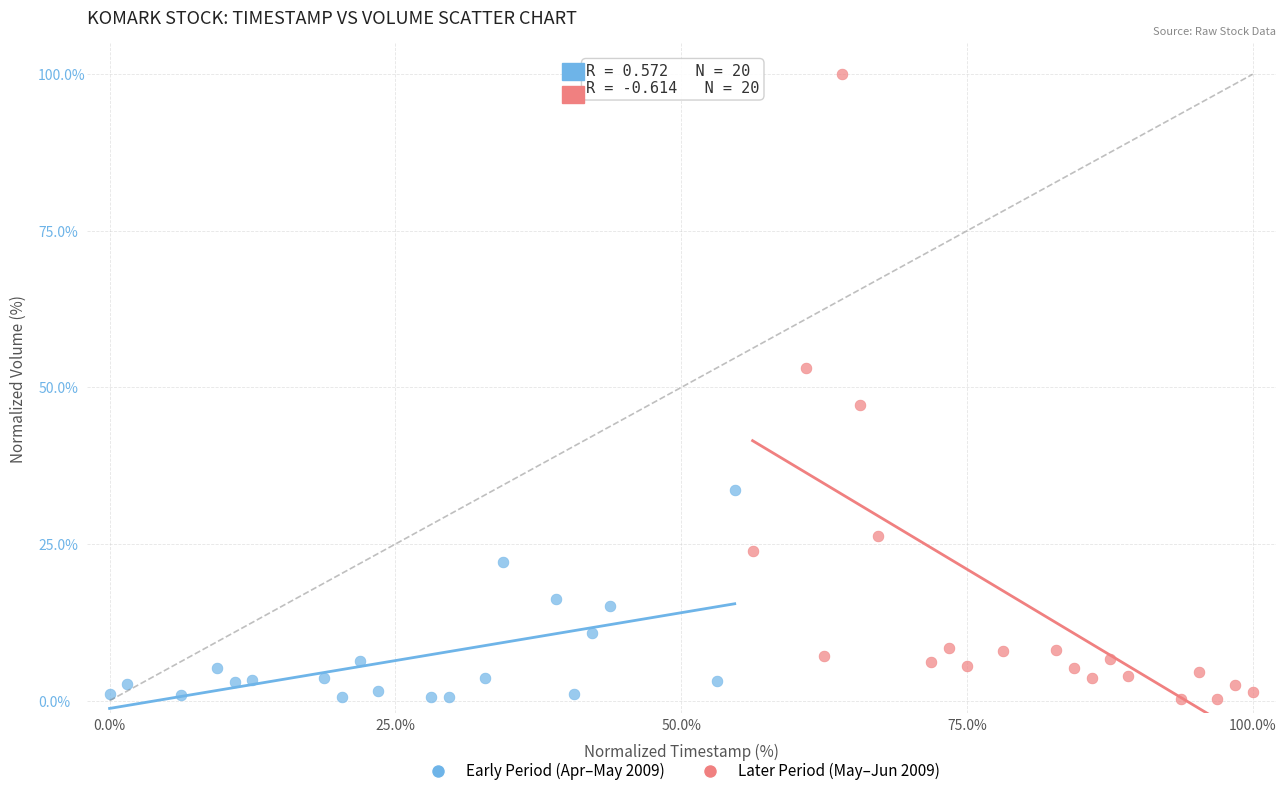

Which series has the largest Y range (max minus min)?

Later Period (May–Jun 2009)